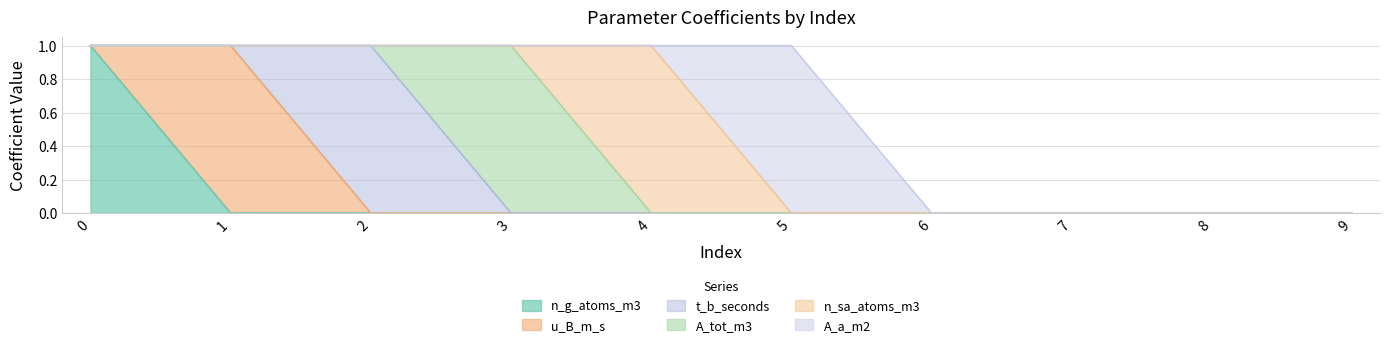

What is the value of the t_b_seconds point at the 3rd from the left?

1